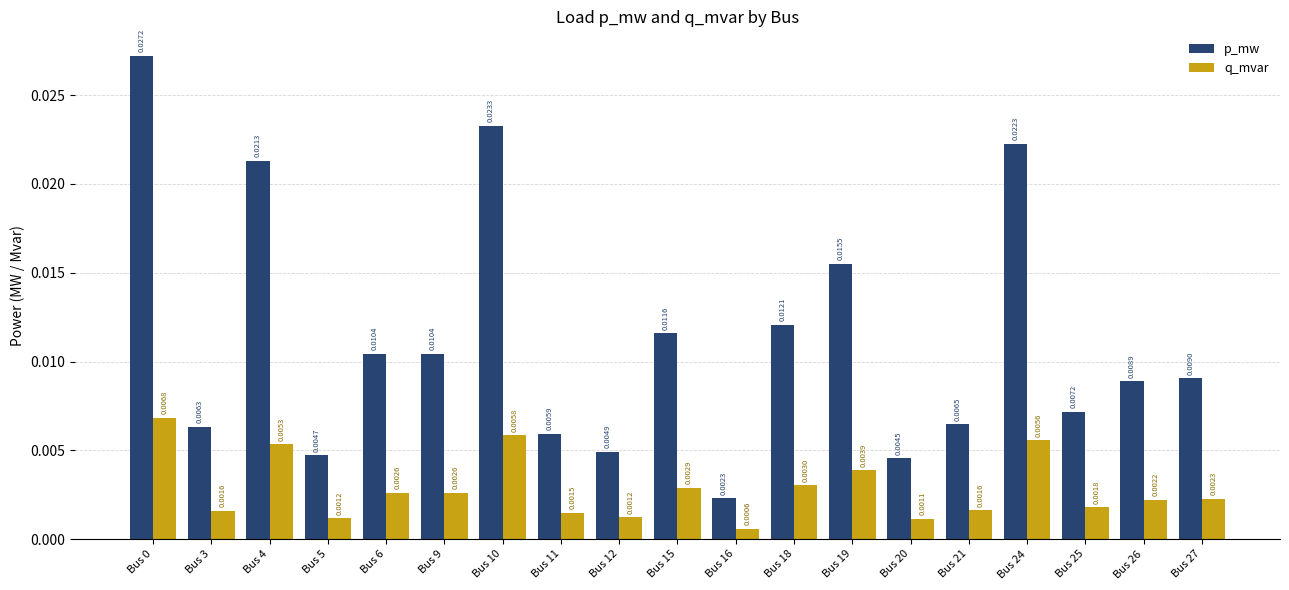

Rank the series by their average value, from lowest to highest.

q_mvar, p_mw